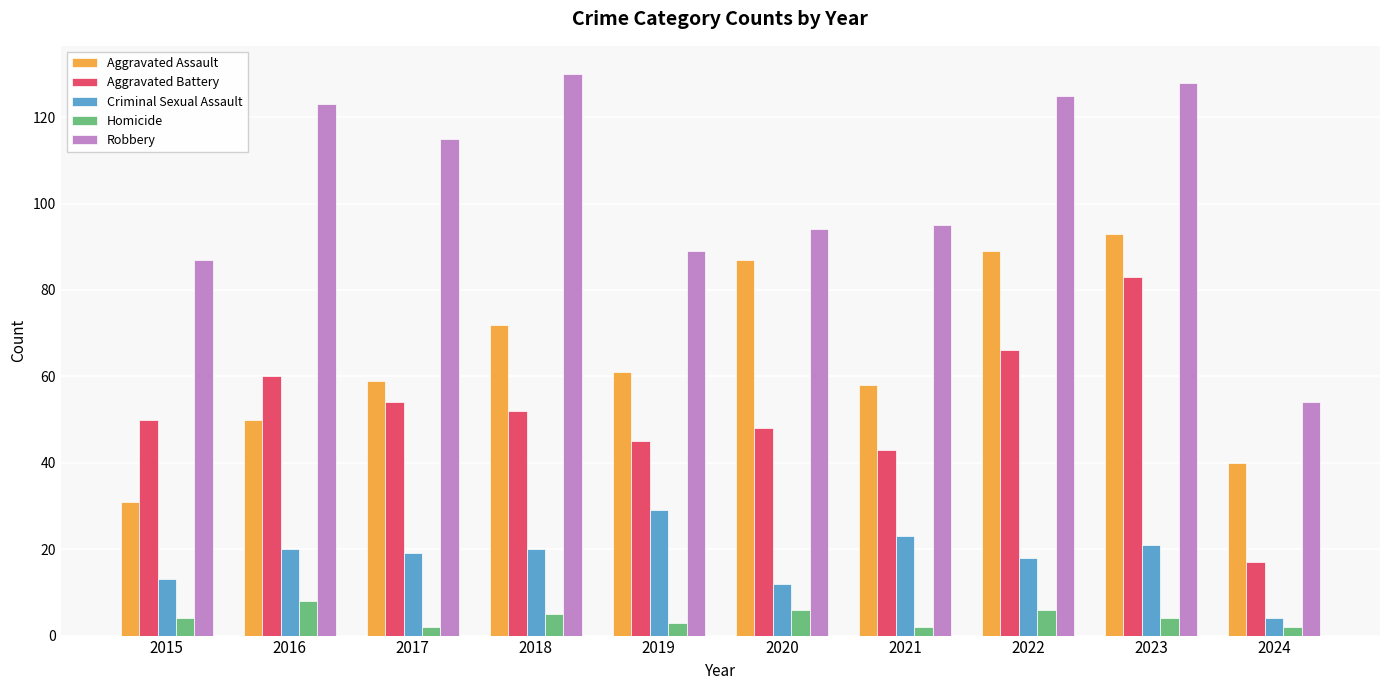

True or false: Criminal Sexual Assault has a value of 35 at 2018.

False